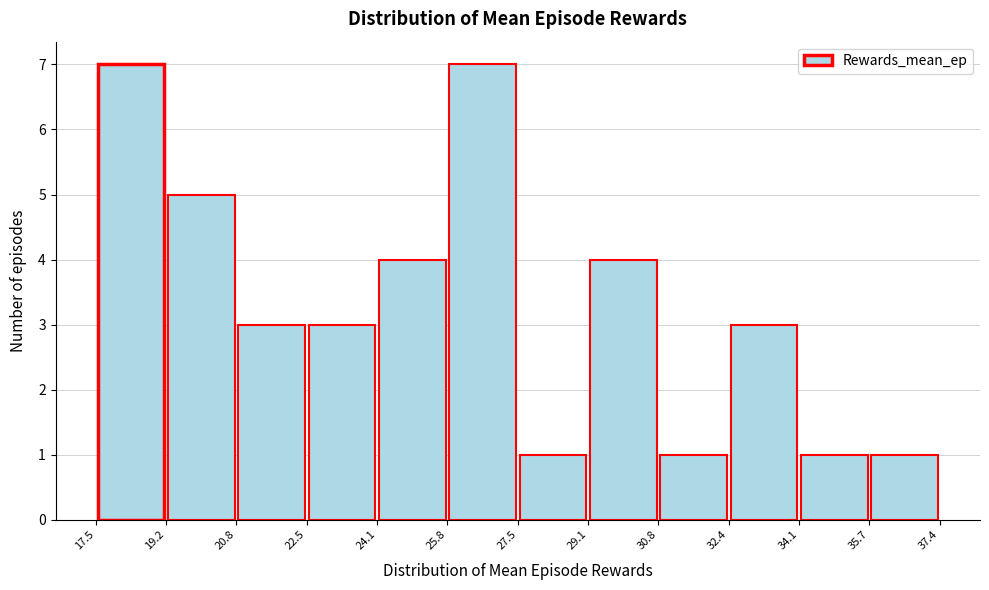

Reading left to right, list every bar in this chart as the range it spans on the x-axis followed by its height. The values are not printed on the chart, so give them approximately, as read against the axis.

17.5 to 19.2: 7
19.2 to 20.8: 5
20.8 to 22.5: 3
22.5 to 24.1: 3
24.1 to 25.8: 4
25.8 to 27.5: 7
27.5 to 29.1: 1
29.1 to 30.8: 4
30.8 to 32.4: 1
32.4 to 34.1: 3
34.1 to 35.7: 1
35.7 to 37.4: 1